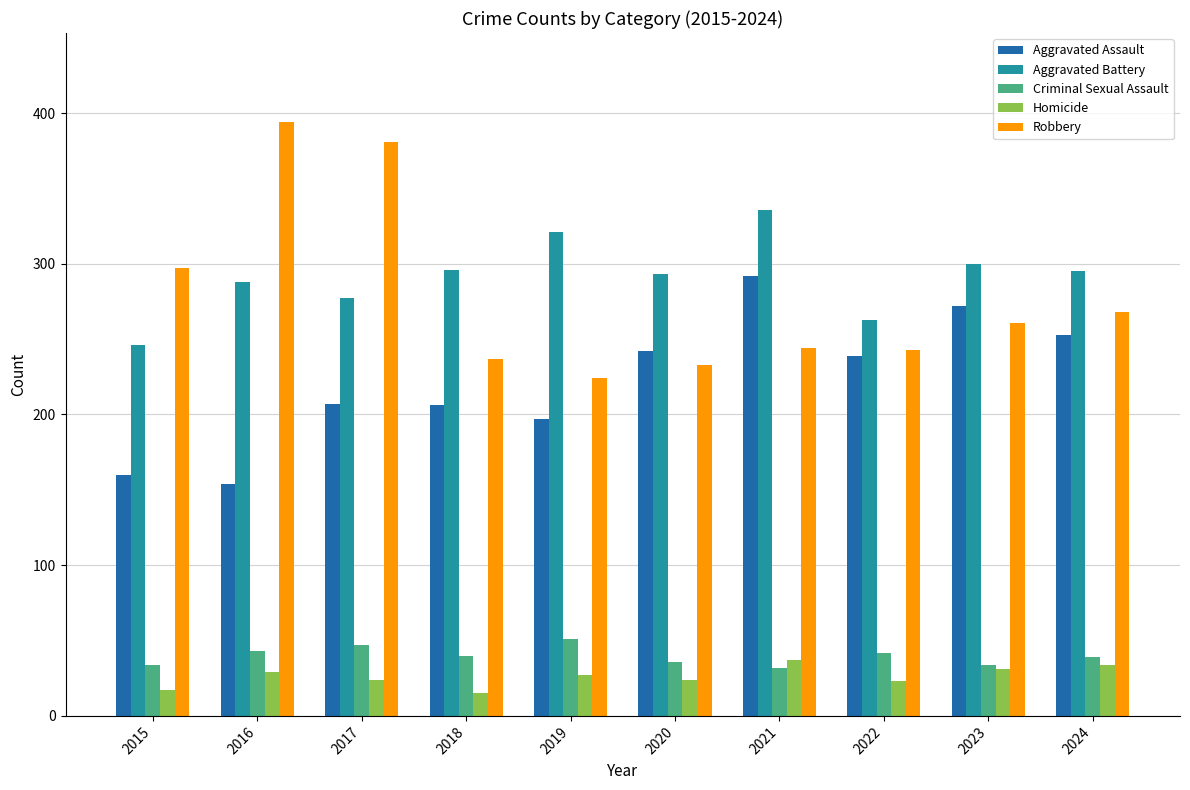

List the series in order of their peak value, highest first.

Robbery, Aggravated Battery, Aggravated Assault, Criminal Sexual Assault, Homicide